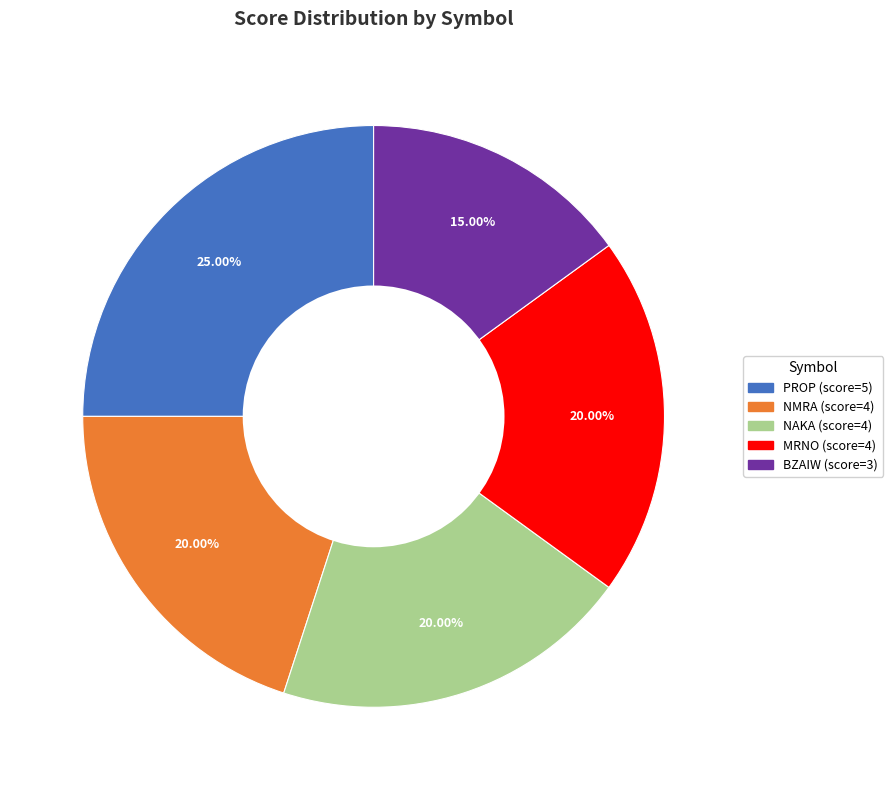

What percentage is the PROP slice, to the nearest percent?

25%